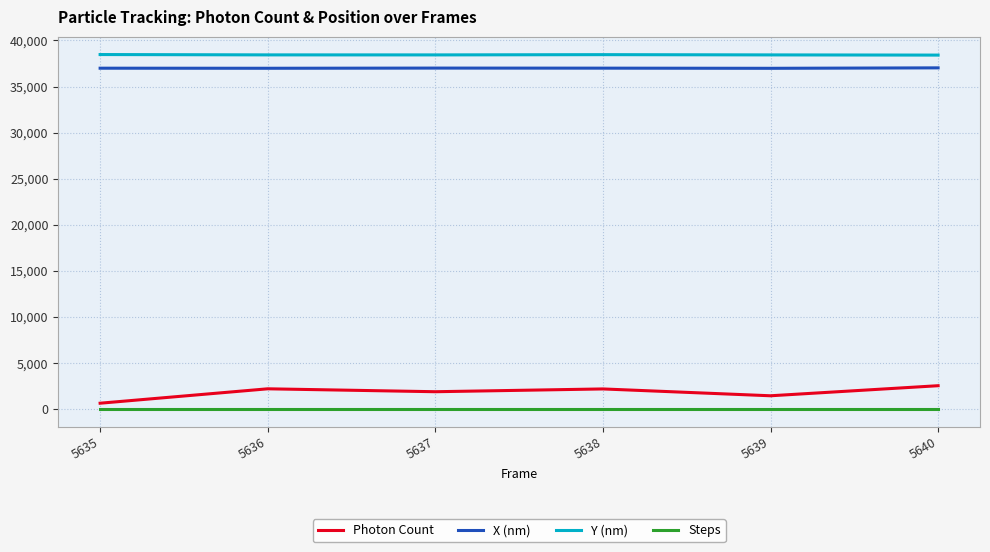

True or false: X (nm) and Steps cross at least once.

False